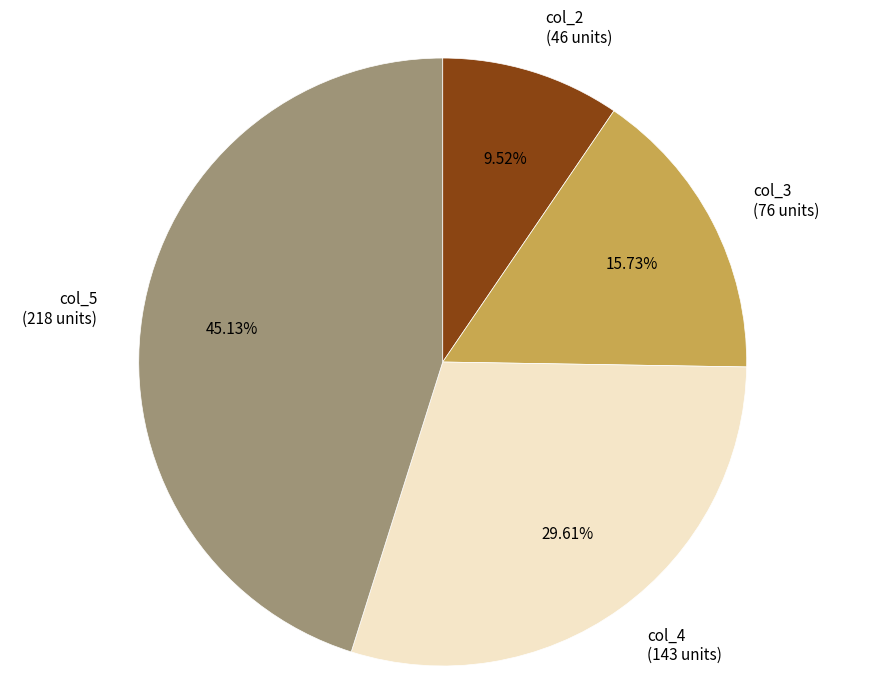

Rank the categories by value from lowest to highest.

col_2, col_3, col_4, col_5